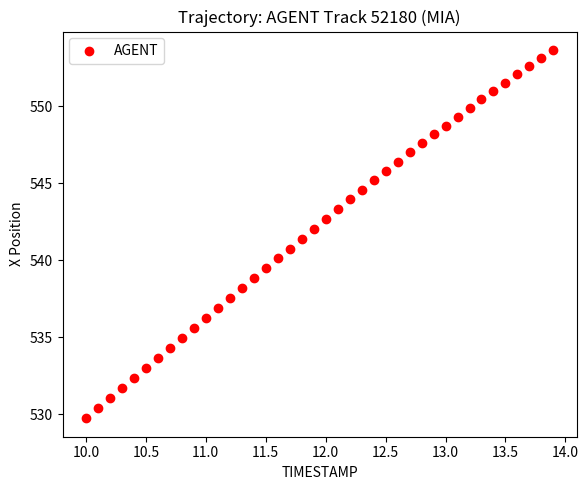

What is the range of X values (max minus min)?

3.9